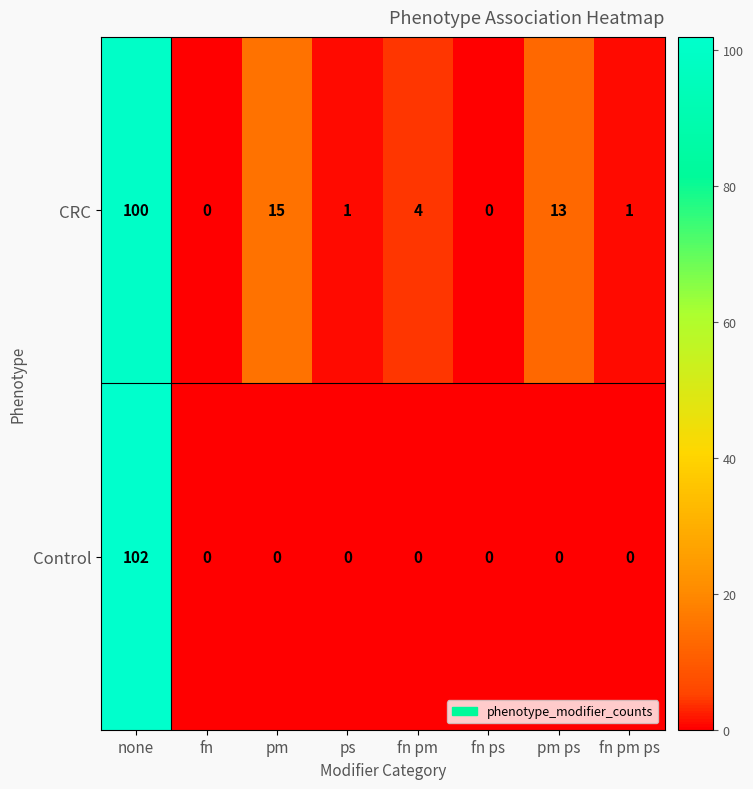

What is the difference between the highest and lowest values at pm ps?

13